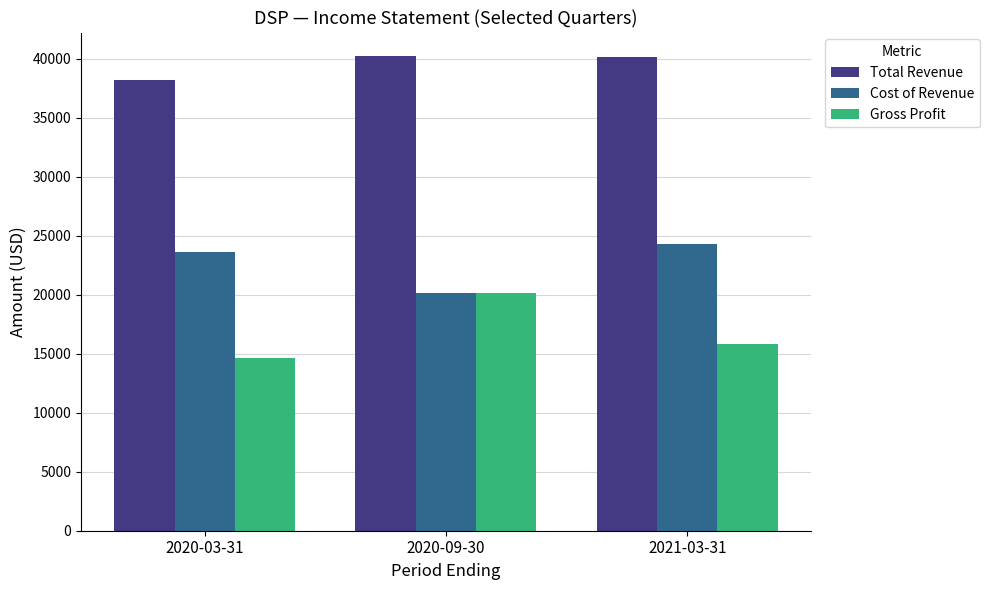

What is the label of the 3rd bar from the left?

2021-03-31